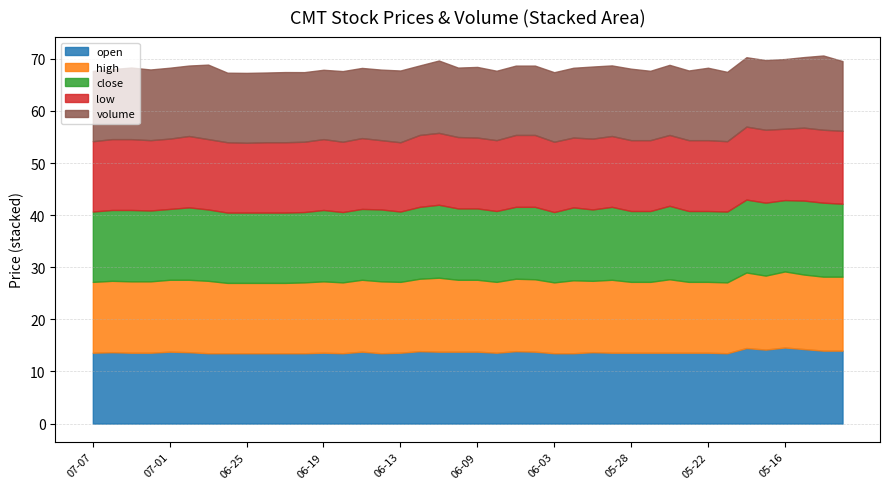

Rank the series by their maximum value, from lowest to highest.

low, close, open, high, volume